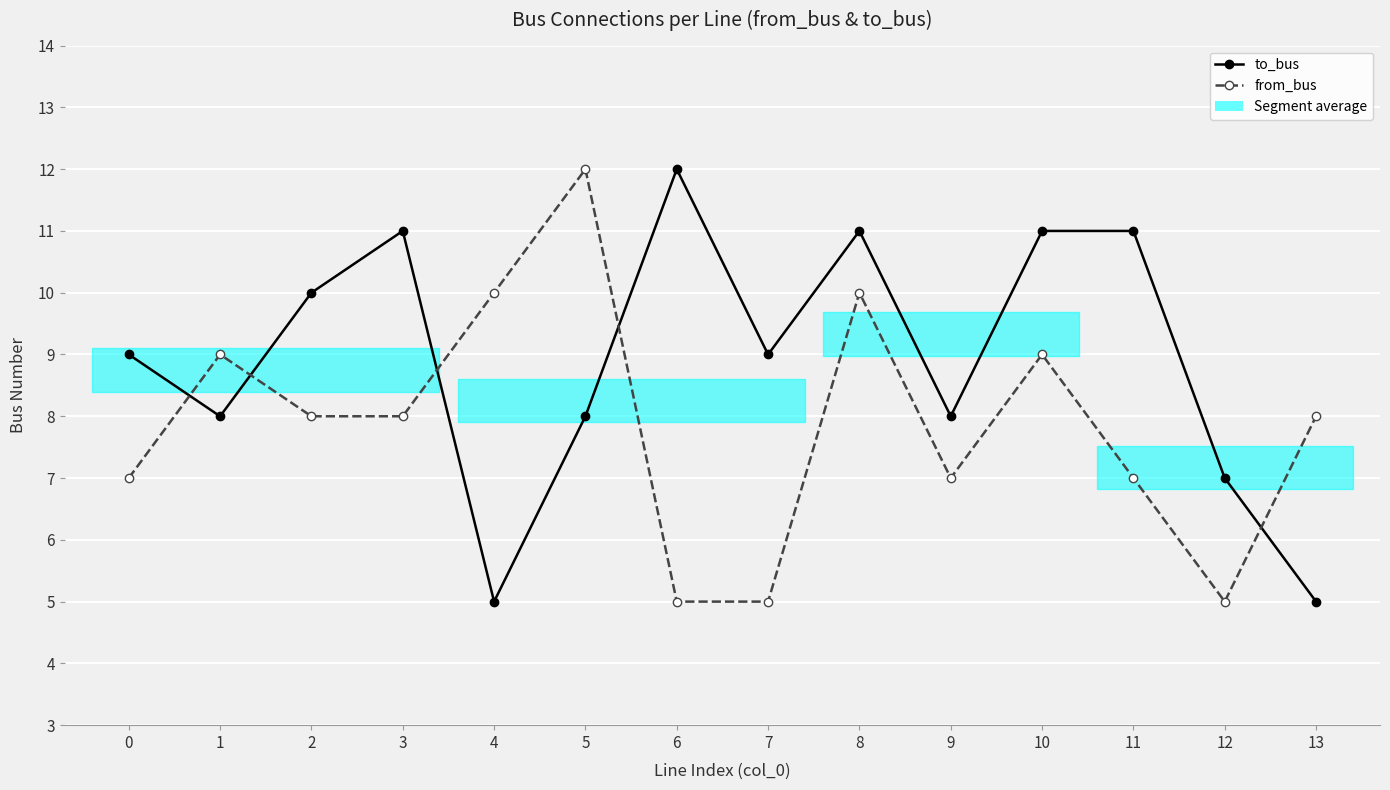

What is the value of the to_bus point at the 8th from the left?

9